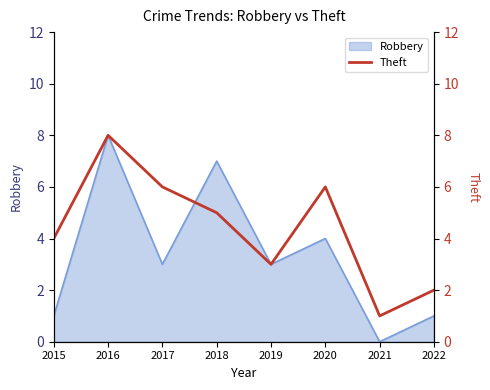

True or false: Robbery has a value of 2 at 2015.

False